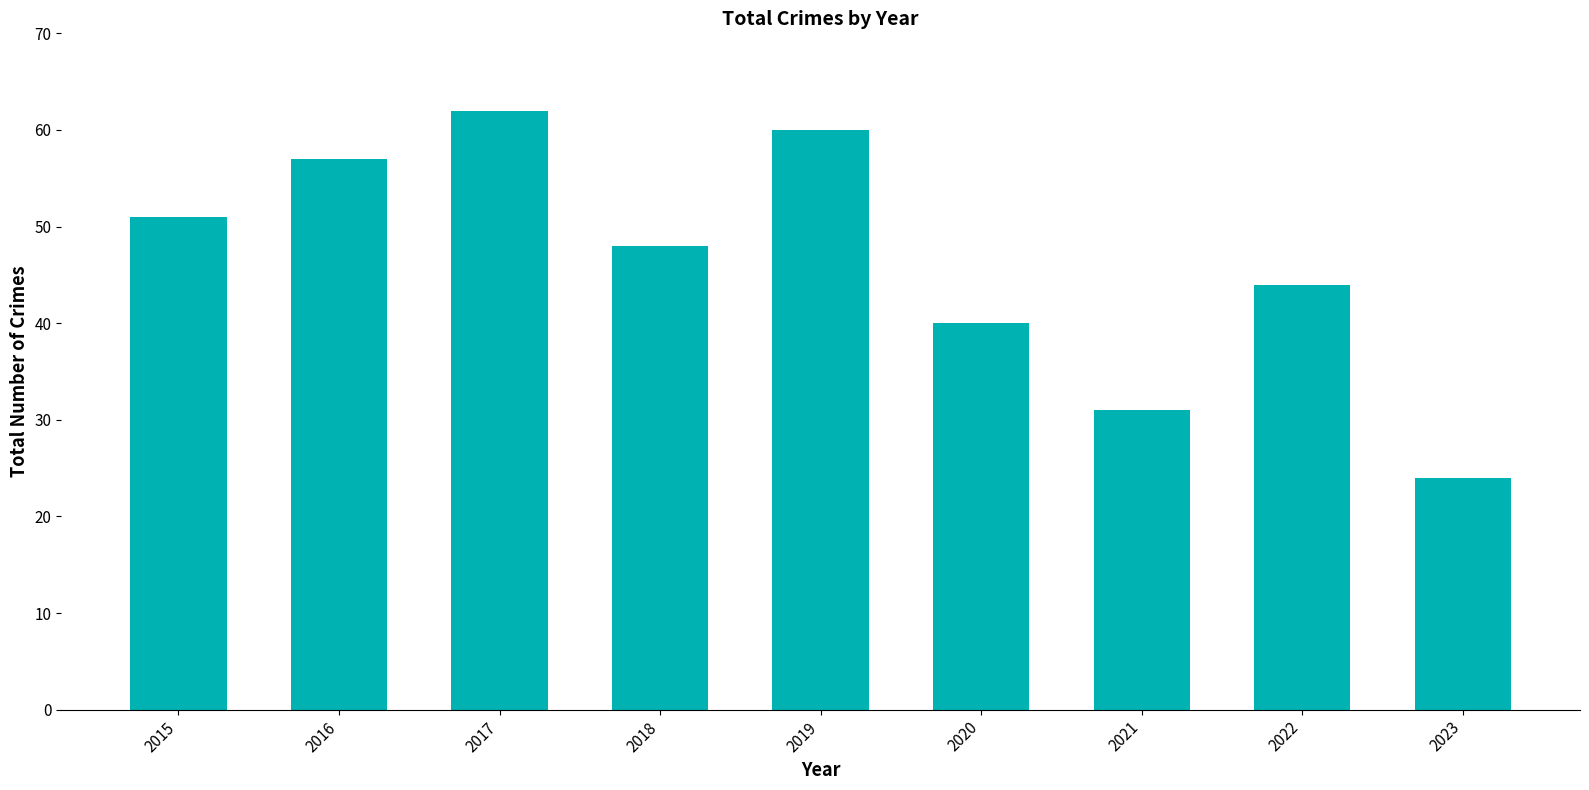

How many data points does each series have?

9